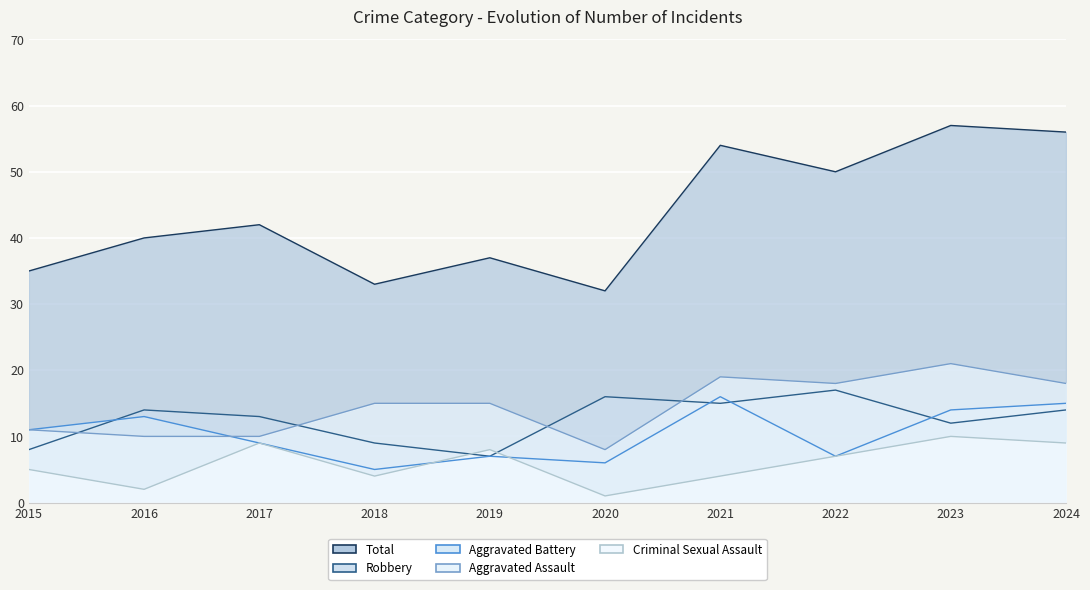

Is the value of Aggravated Assault at 2017 greater than the value of Aggravated Battery at 2018?

Yes